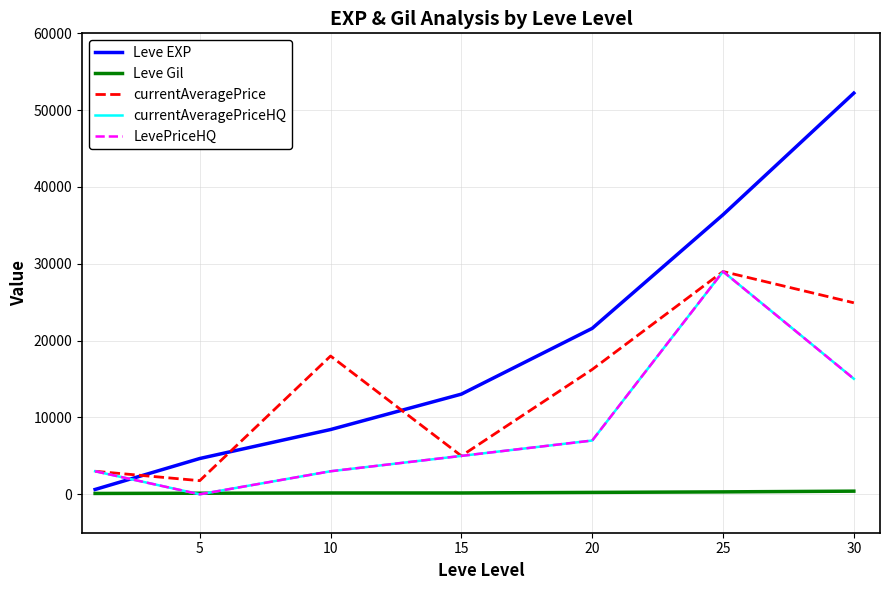

Does the chart display data point markers on the line(s)?

No